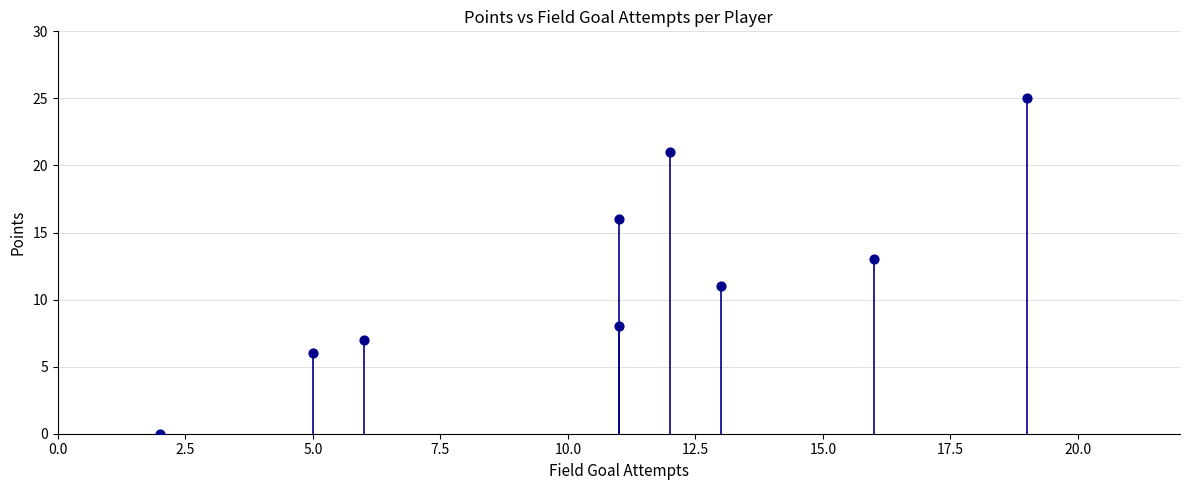

What is the range of Y values (max minus min)?

25